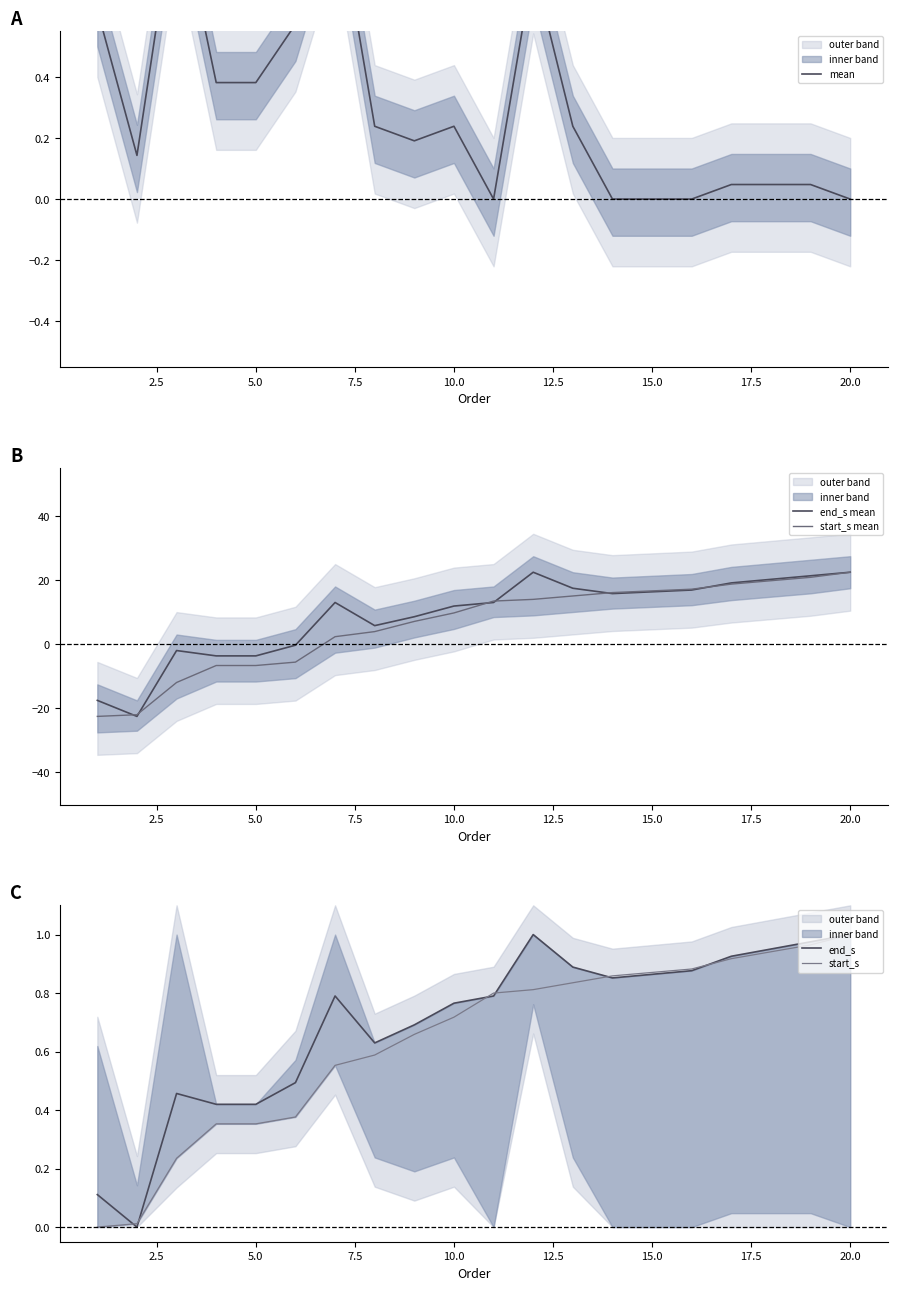

After their last crossing, which series has the higher values: start_s or end_s mean?

end_s mean